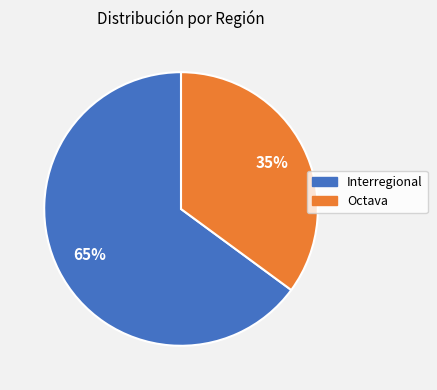

Does Interregional account for over 50% of the chart?

Yes